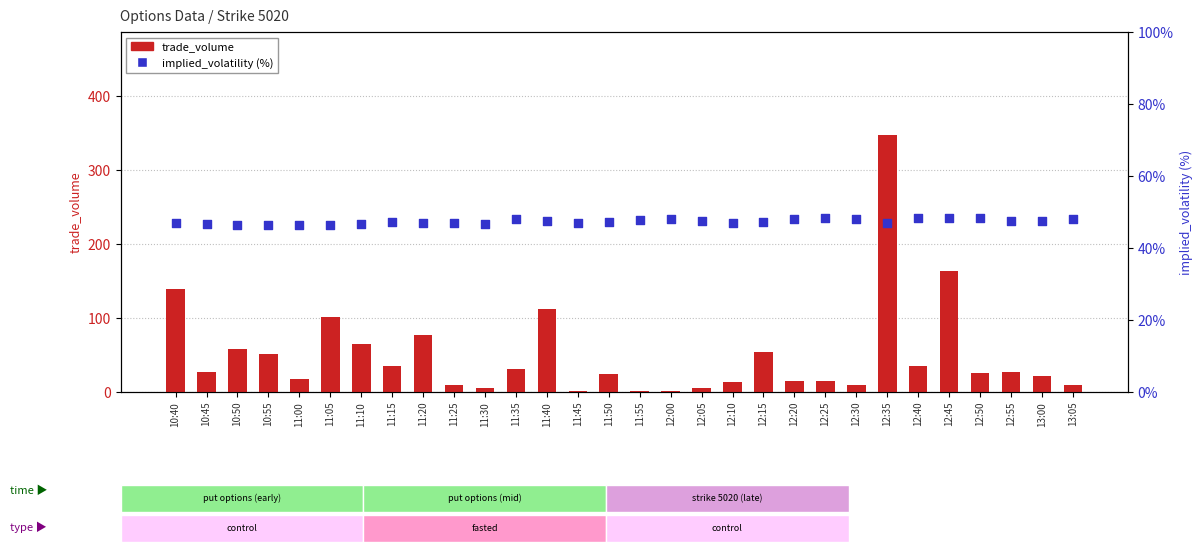

What are all the series names shown in the legend?

trade_volume, implied_volatility (%)